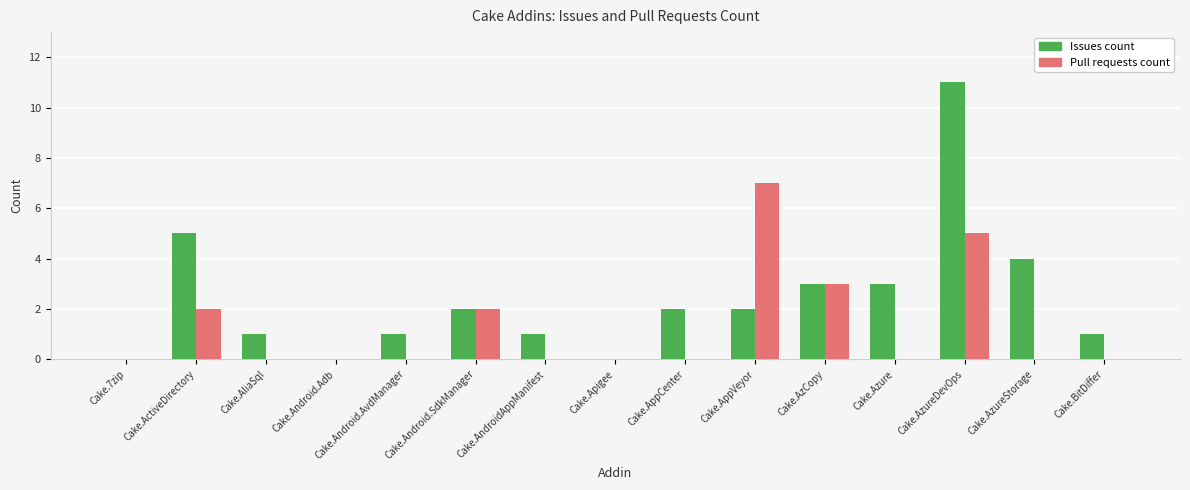

Count the number of categories in the chart.

15